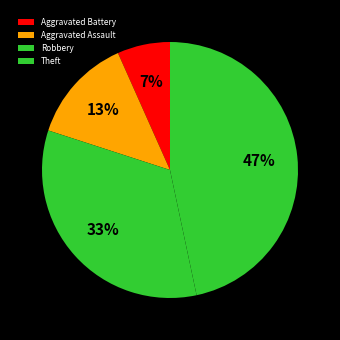

Between Aggravated Battery and Theft, which is larger?

Theft